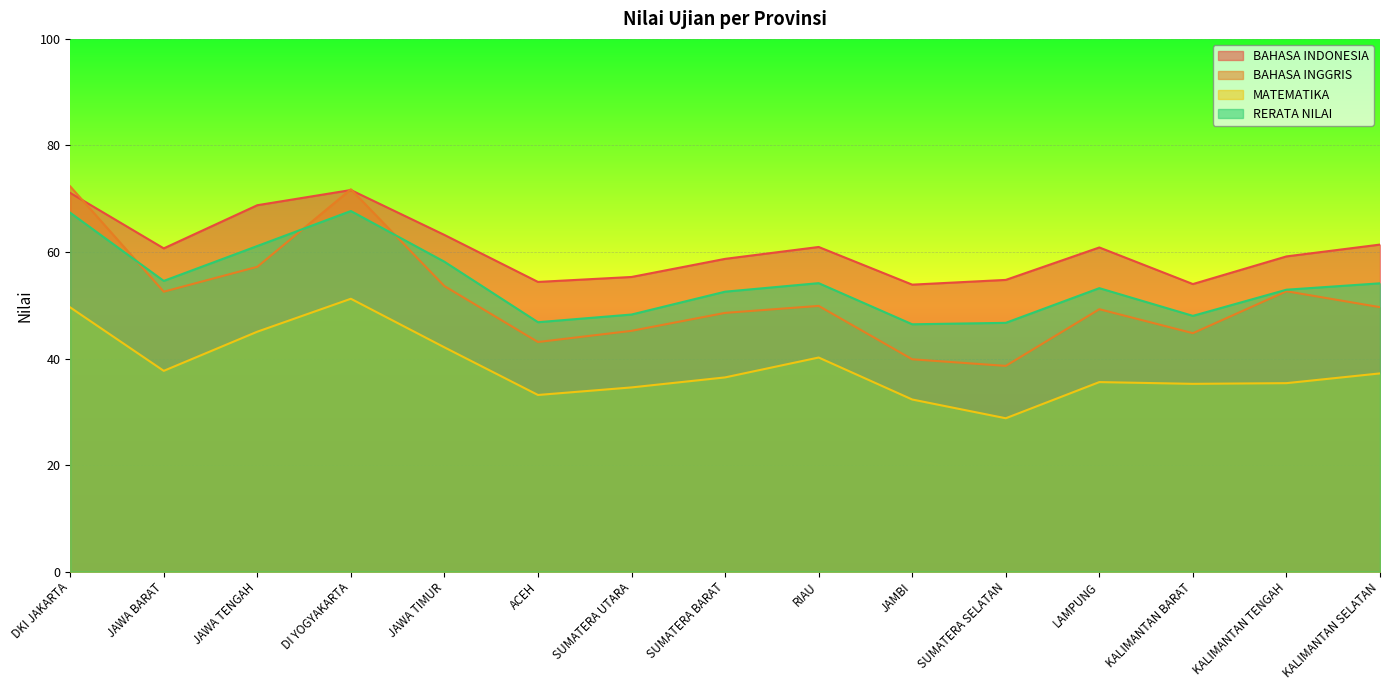

True or false: RERATA NILAI has a value of 88.5 at JAWA TENGAH.

False